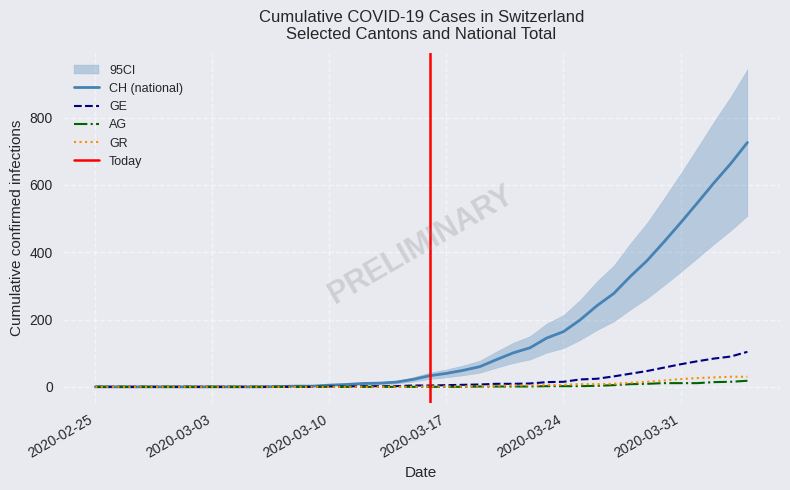

What is the highest value of the GE series?

104